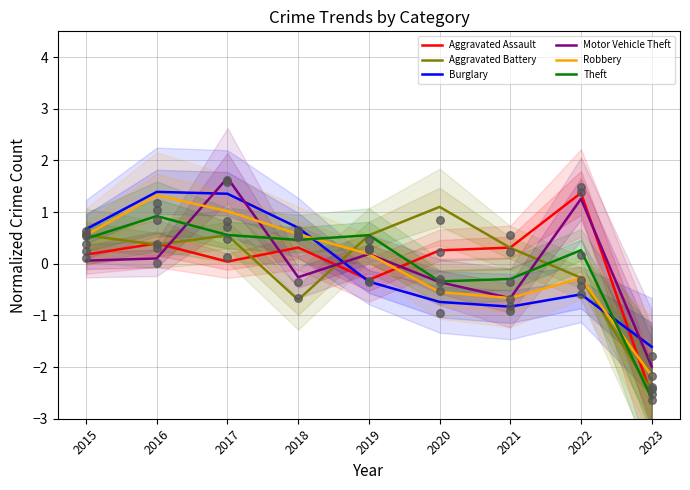

Which series has the largest Y range (max minus min)?

Aggravated Assault